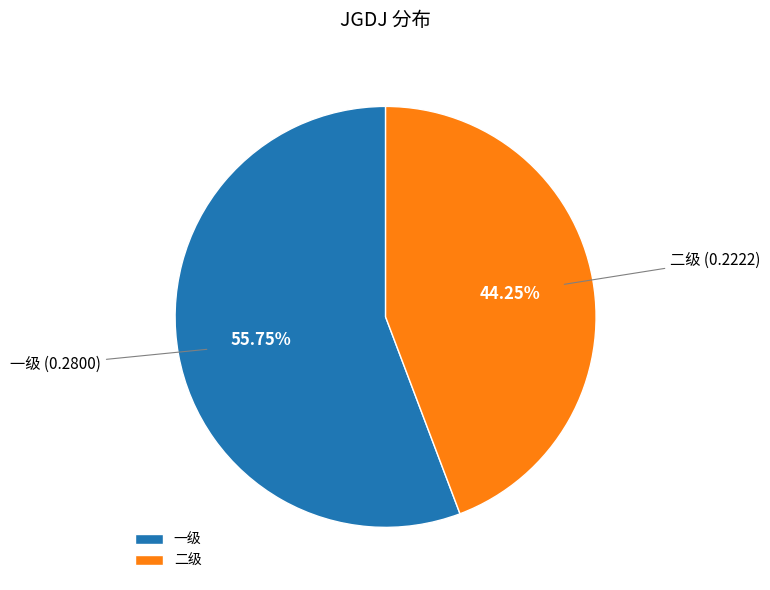

What percentage do 二级 and 一级 together represent?

100.0%